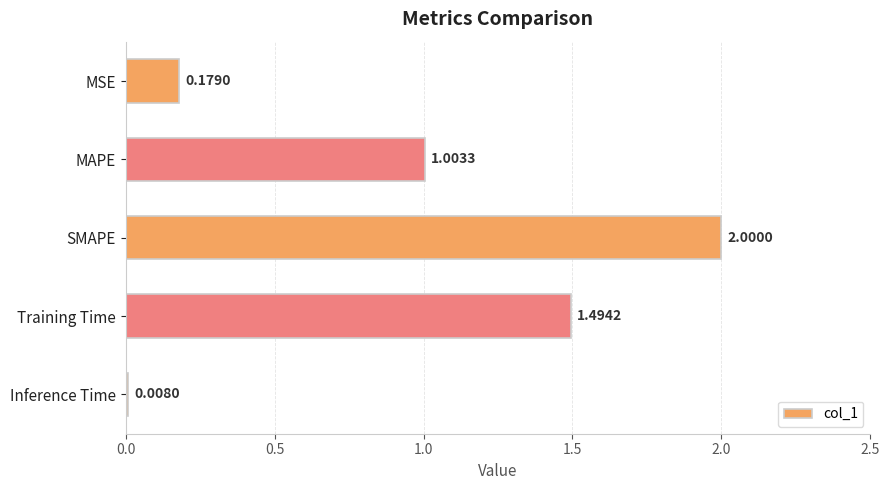

How many bars are there in total?

5